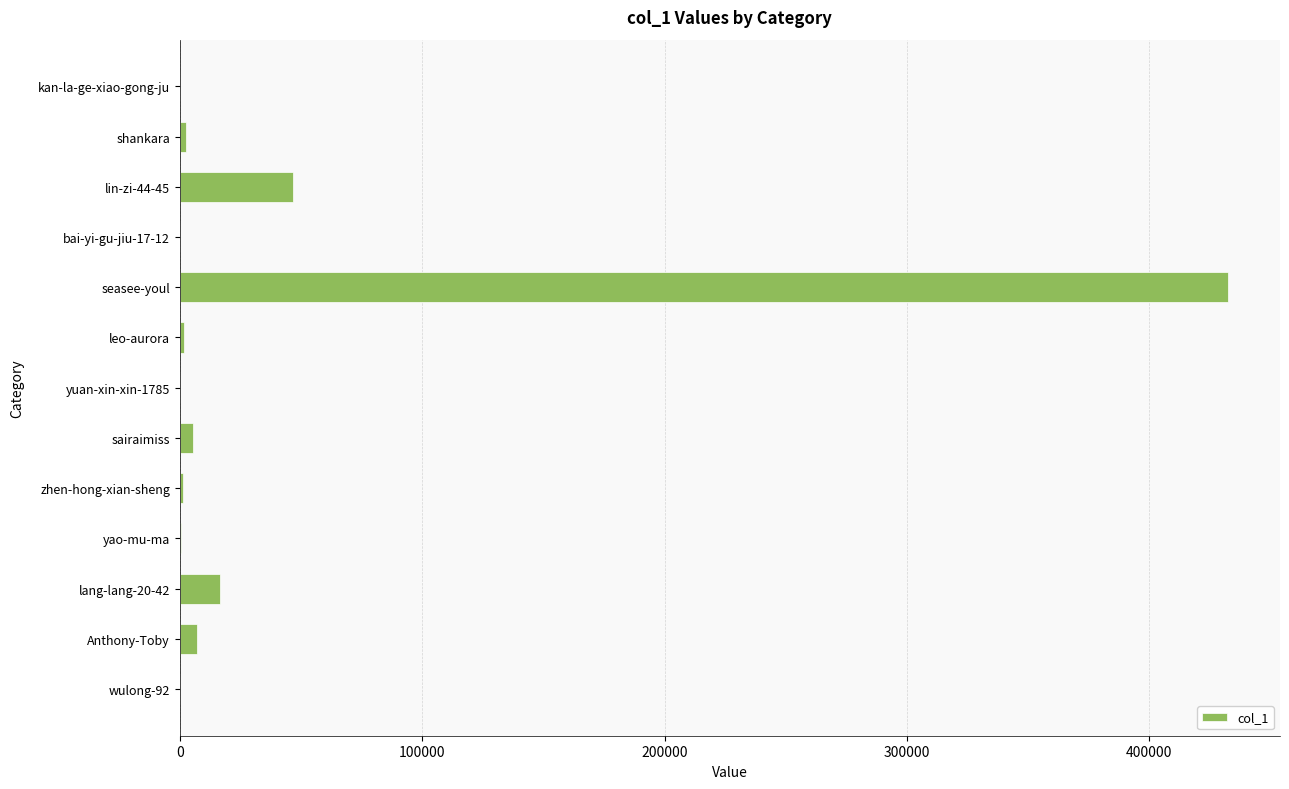

Which label corresponds to the largest value in the chart?

seasee-youl